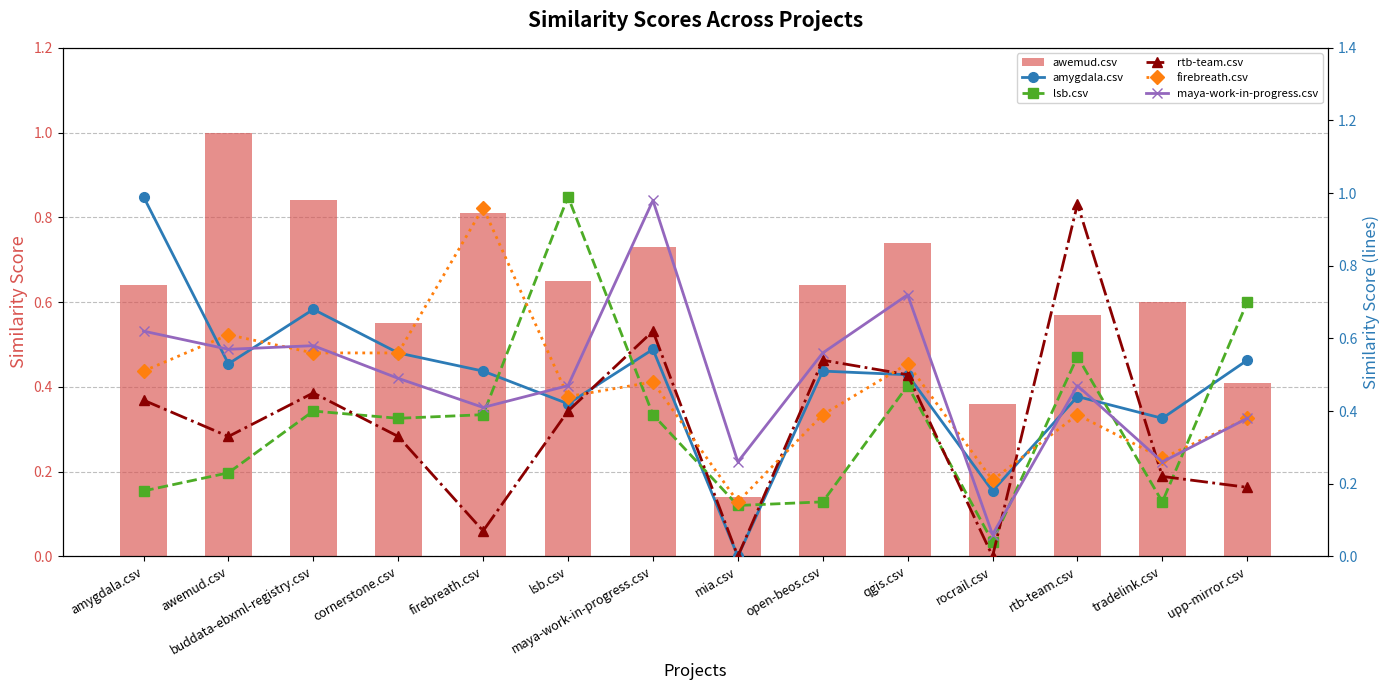

What is the difference between the awemud.csv values at tradelink.csv and firebreath.csv?

0.2